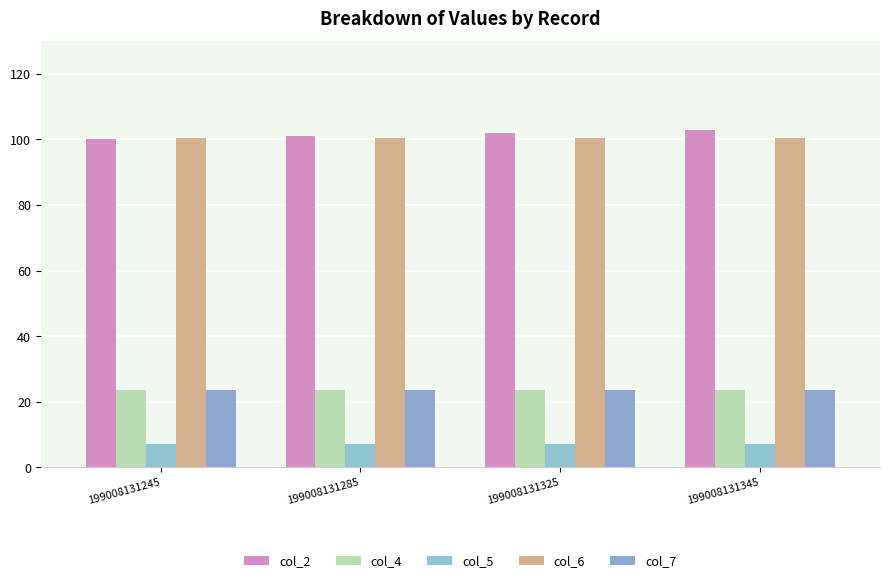

The col_5 series shows 7.1 at 199008131285. True or false?

True